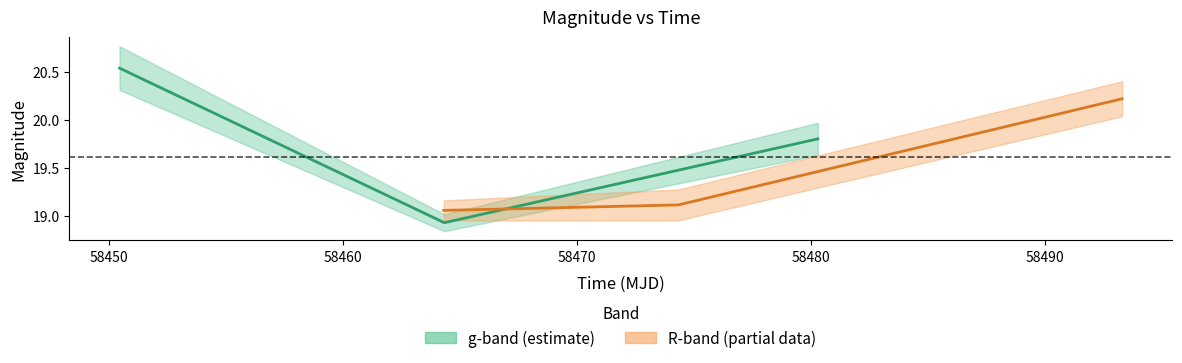

How many lines are shown in the chart?

2